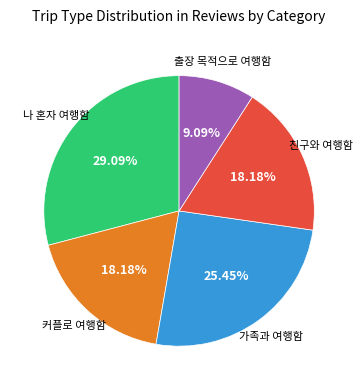

Which has a higher value, 커플로 여행함 or 출장 목적으로 여행함?

커플로 여행함